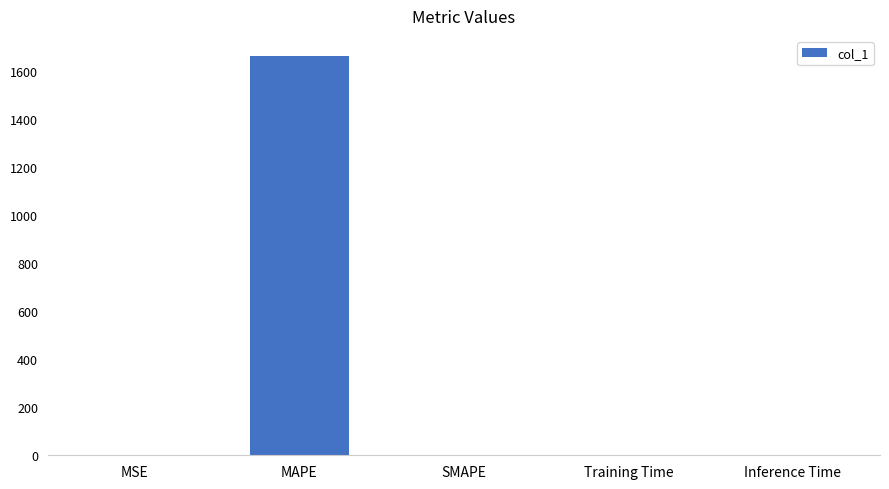

What is the maximum value shown in the chart?

1661.4